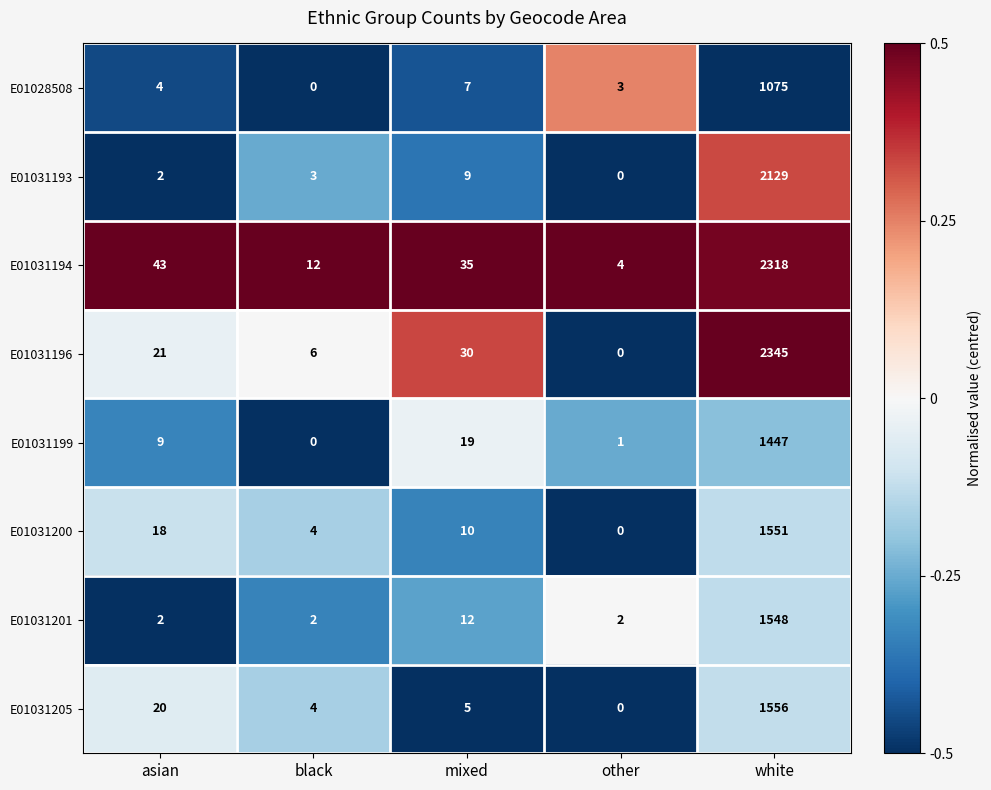

How many data points does each series have?

5